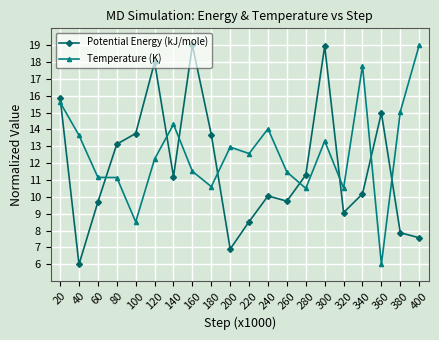

What is the total value across all series at 60?

20.9